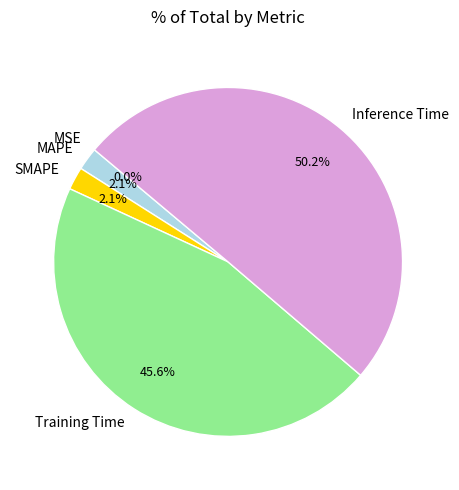

The SMAPE slice represents 2% of the pie. True or false?

True